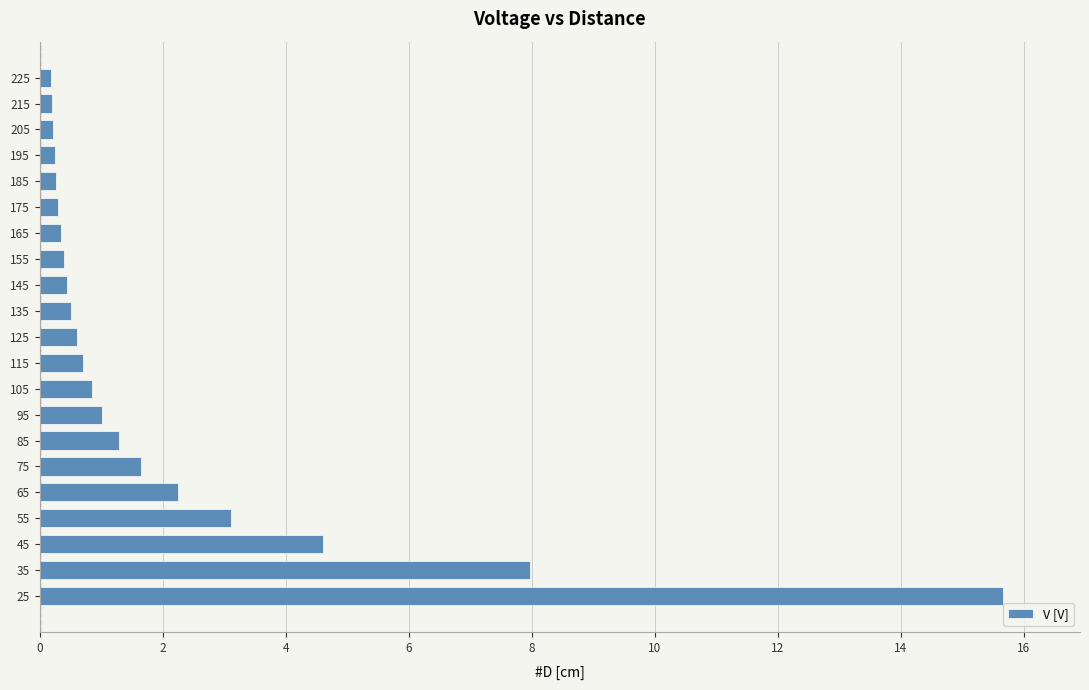

The value at 95 is 1.0. True or false?

True